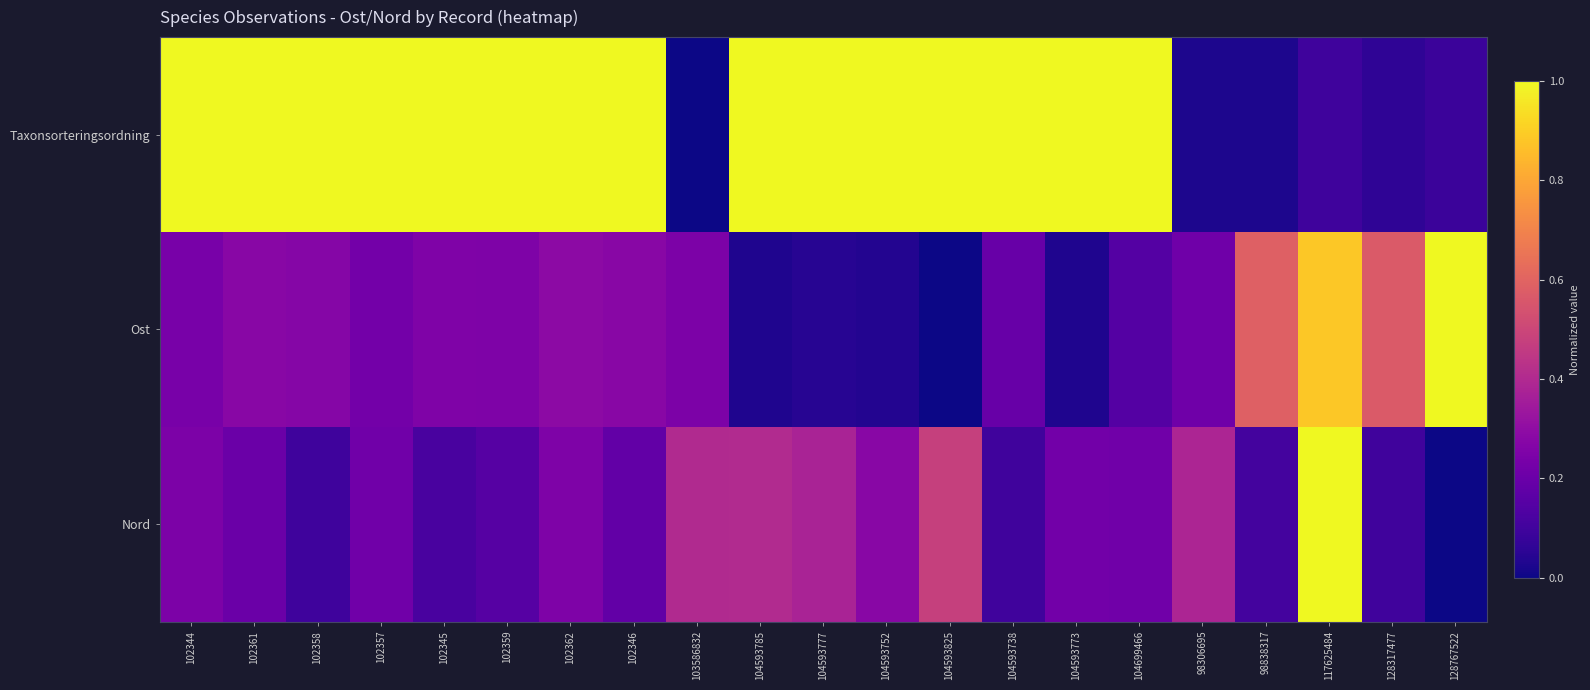

How many series are shown in this chart?

3